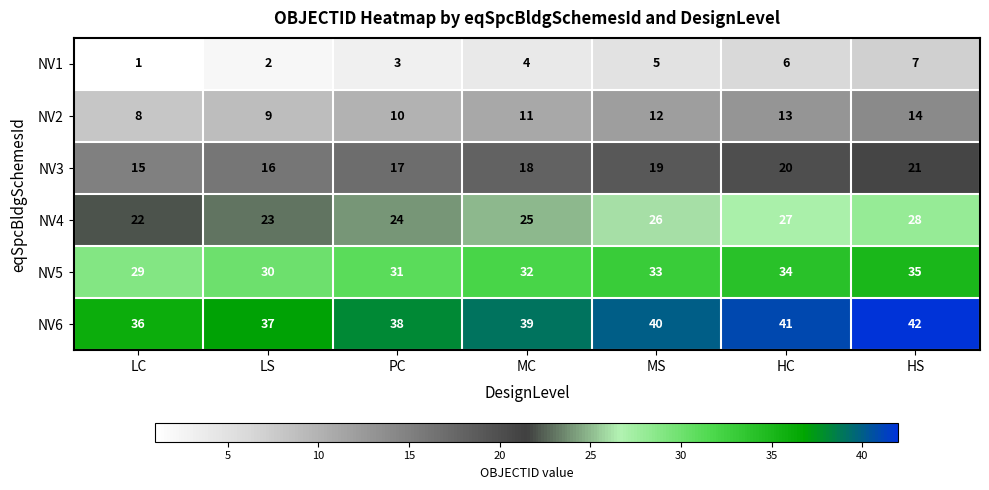

What value does the NV2 series have at HC?

13